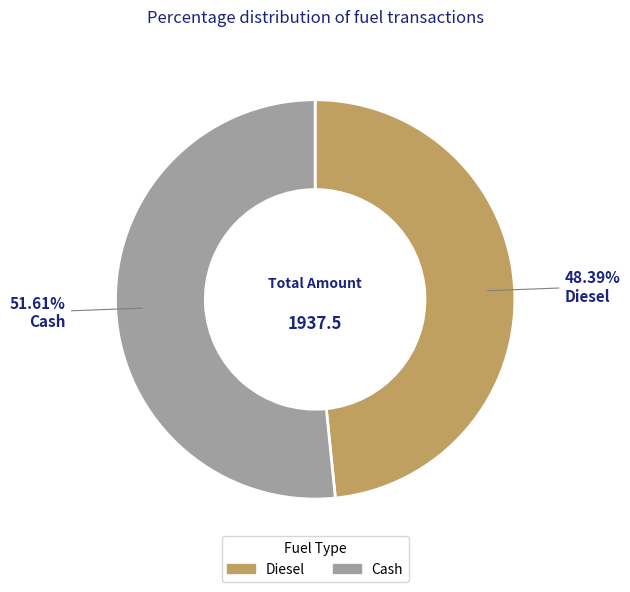

Which category has the smallest portion of the pie?

Diesel